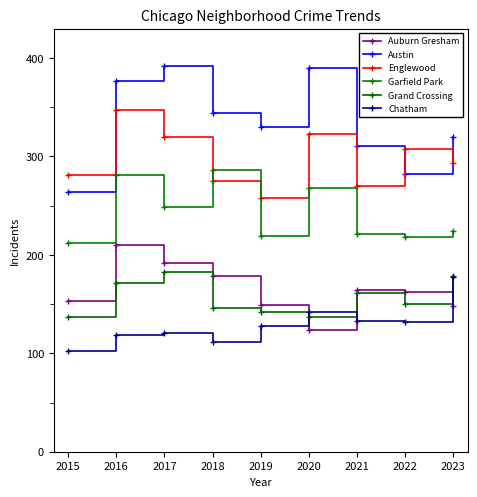

Where does the Garfield Park series first go above 224?

2016